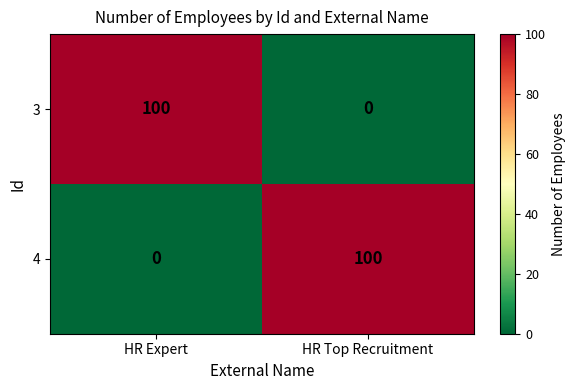

What is the approximate value of 4 at HR Top Recruitment, to the nearest 10?

100